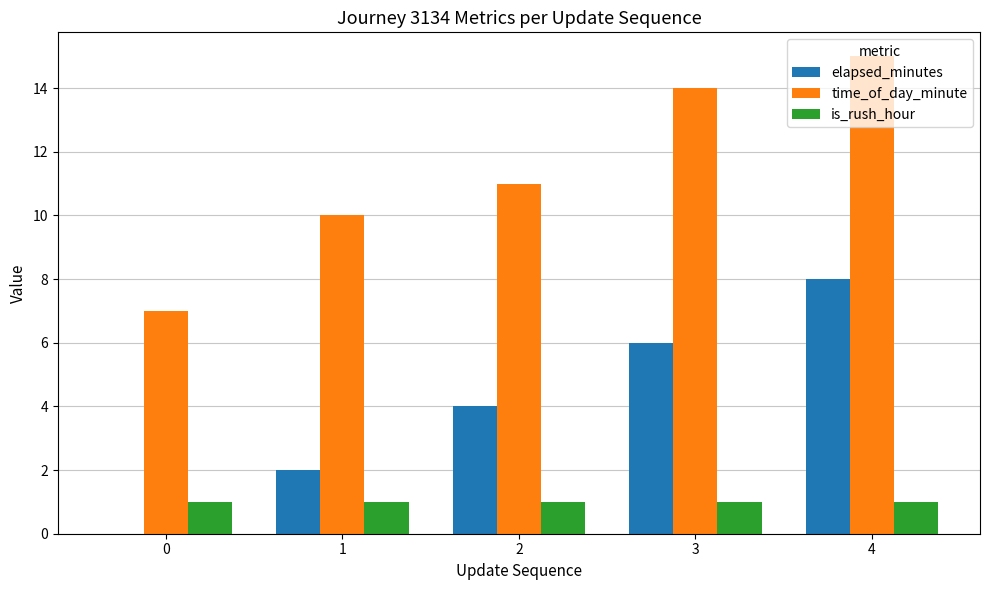

Count the number of categories in the chart.

5